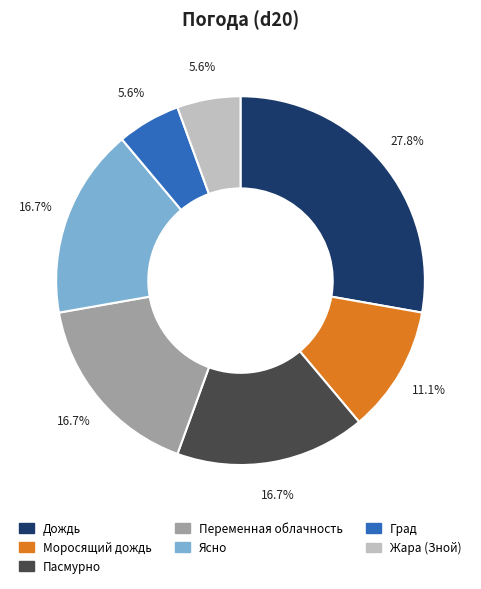

How many segments does this pie chart have?

7